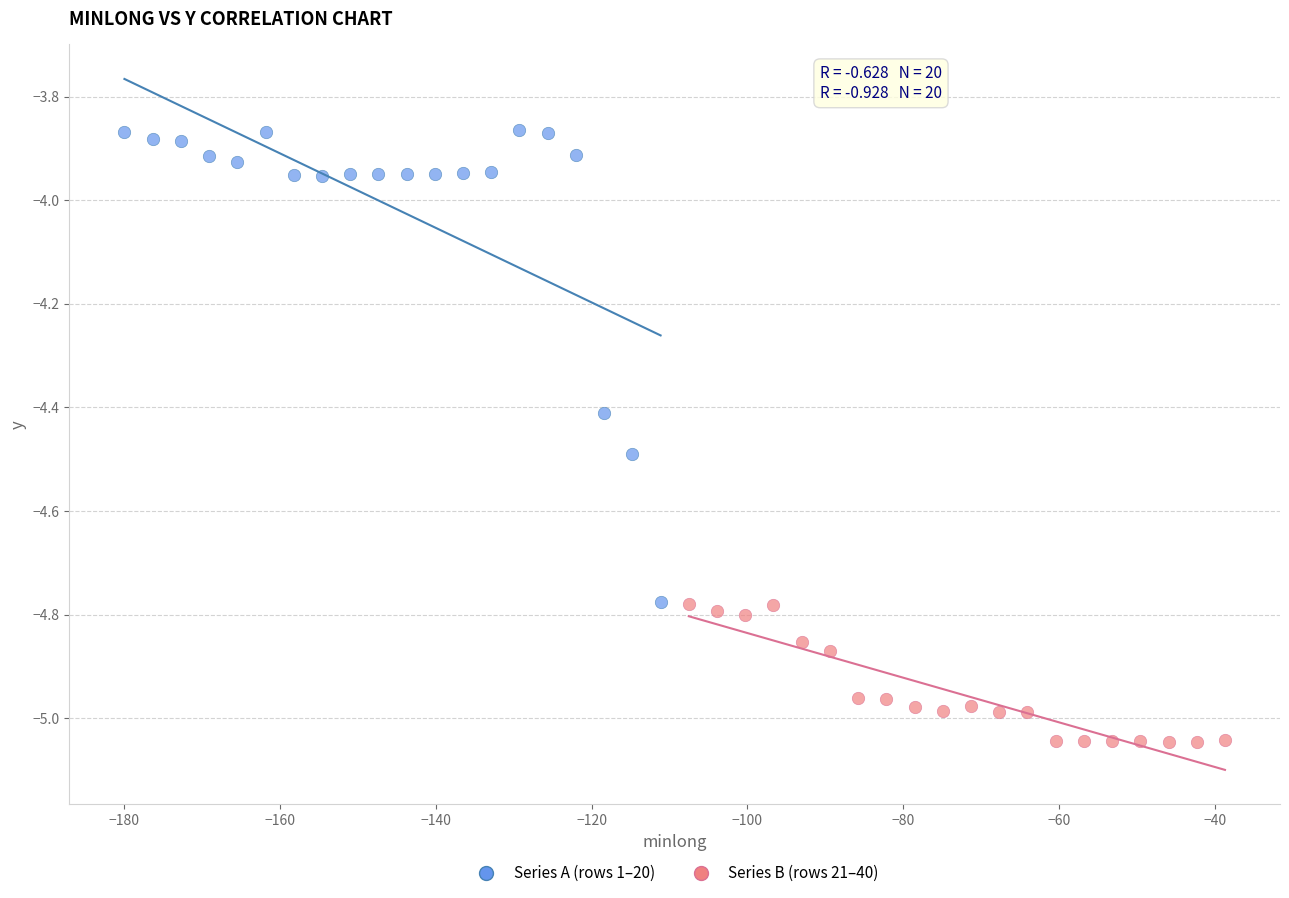

What are all the series names shown in the legend?

Series A (rows 1–20), Series B (rows 21–40)